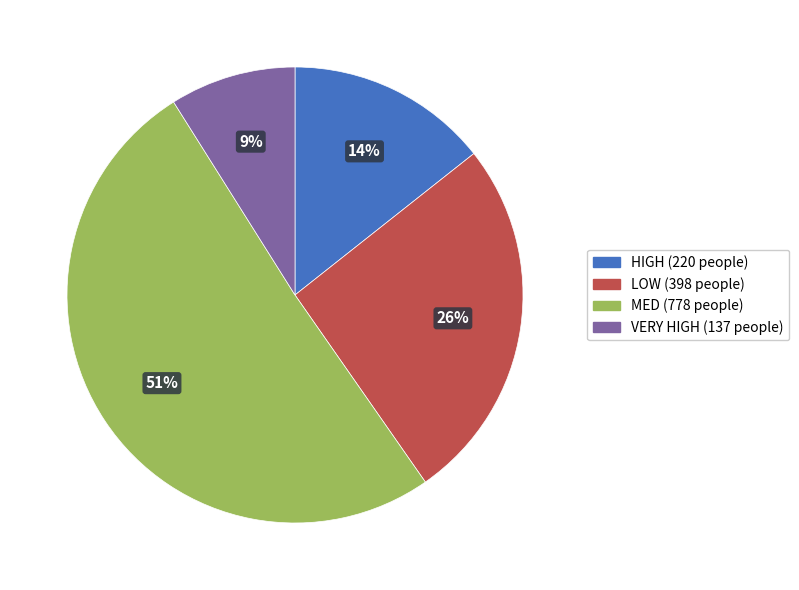

Rank the categories by value from lowest to highest.

VERY HIGH, HIGH, LOW, MED